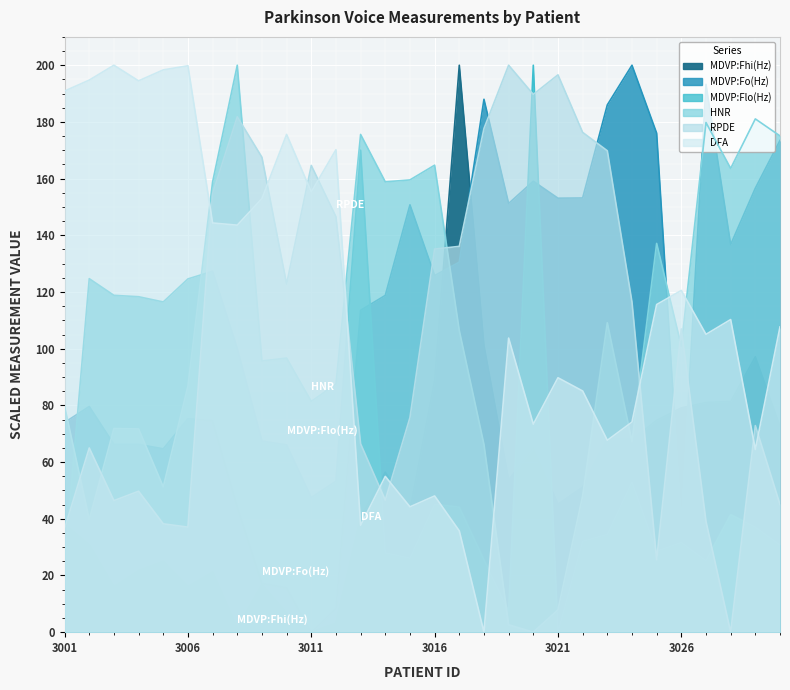

Is it true that MDVP:Fhi(Hz) equals 81.1 at 3027?

True